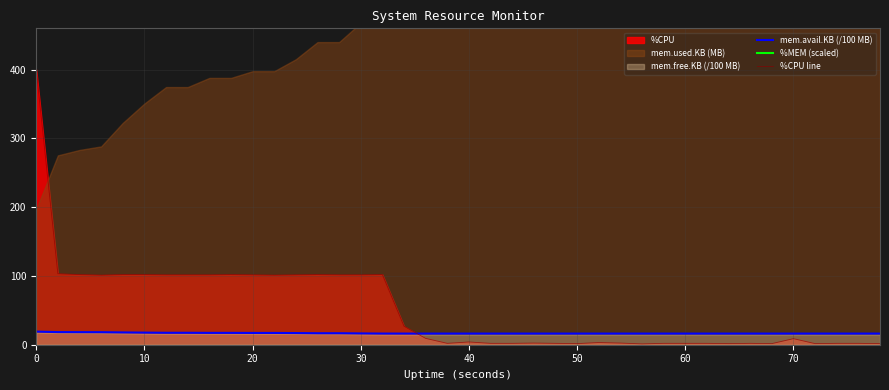

After their last crossing, which series has the higher values: %CPU line or mem.avail.KB (/100 MB)?

mem.avail.KB (/100 MB)